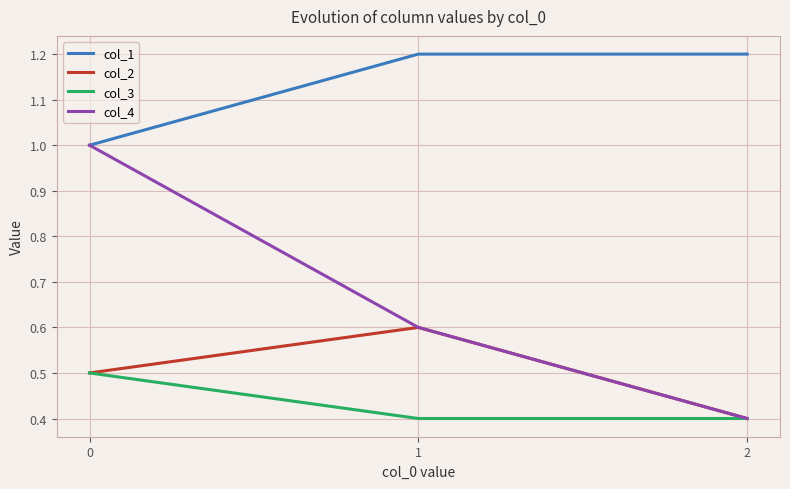

What are all the series names shown in the legend?

col_1, col_2, col_3, col_4